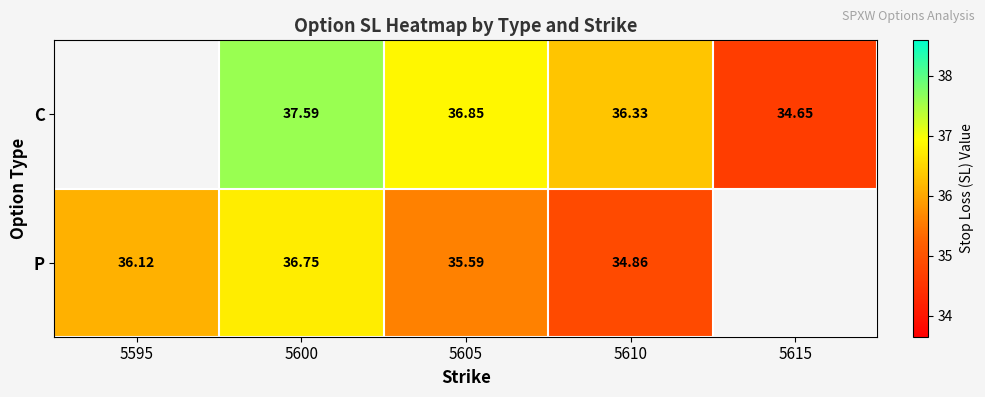

At 5610, list the series in order from largest to smallest.

C, P